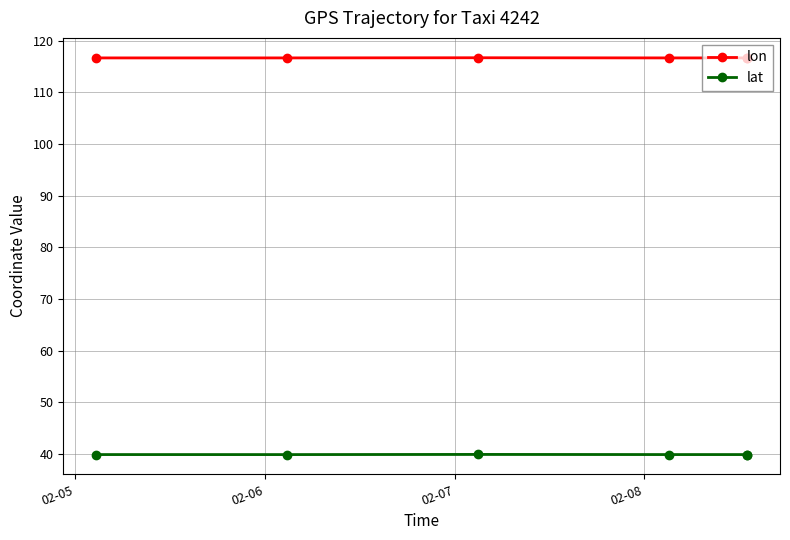

True or false: lat and lon intersect in this chart.

False